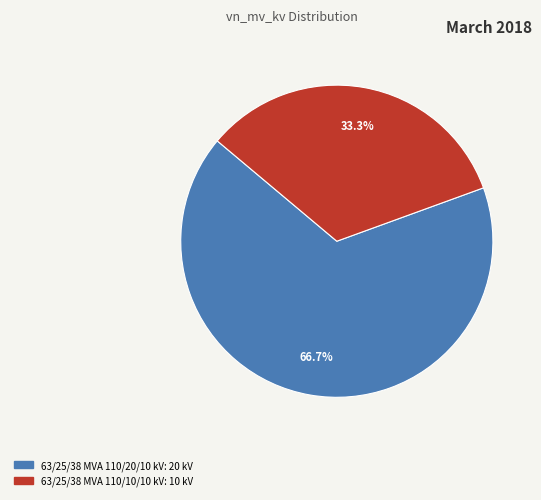

Between 63/25/38 MVA 110/10/10 kV and 63/25/38 MVA 110/20/10 kV, which is larger?

63/25/38 MVA 110/20/10 kV